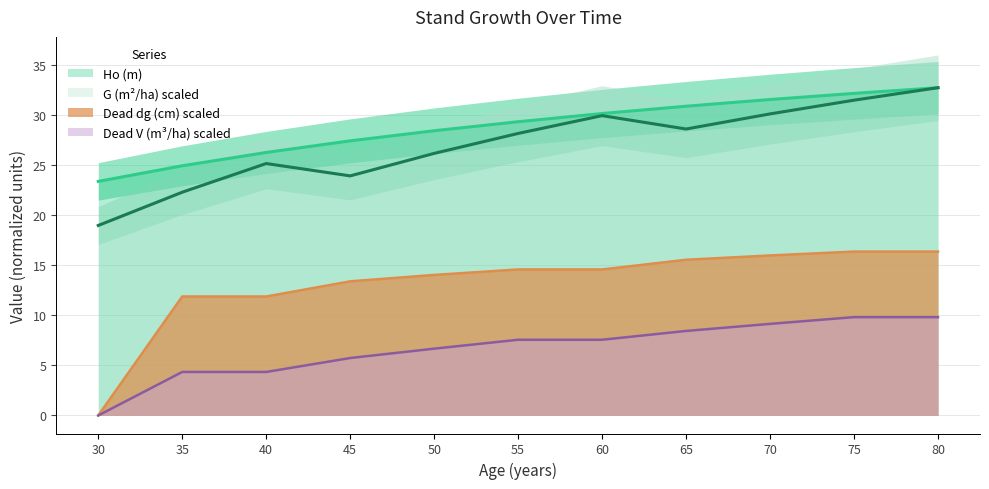

Count the number of data series in this chart.

4